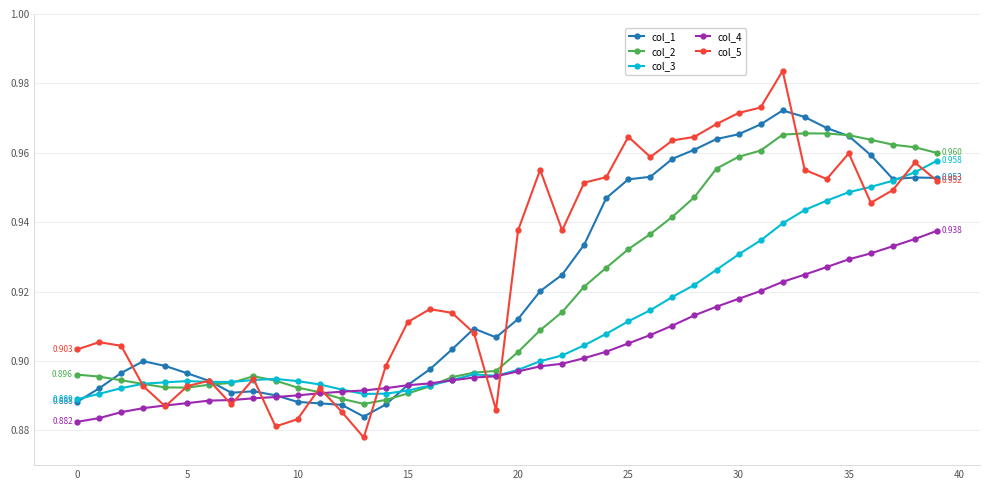

True or false: col_3 has more than 2 points higher than both neighbors.

True